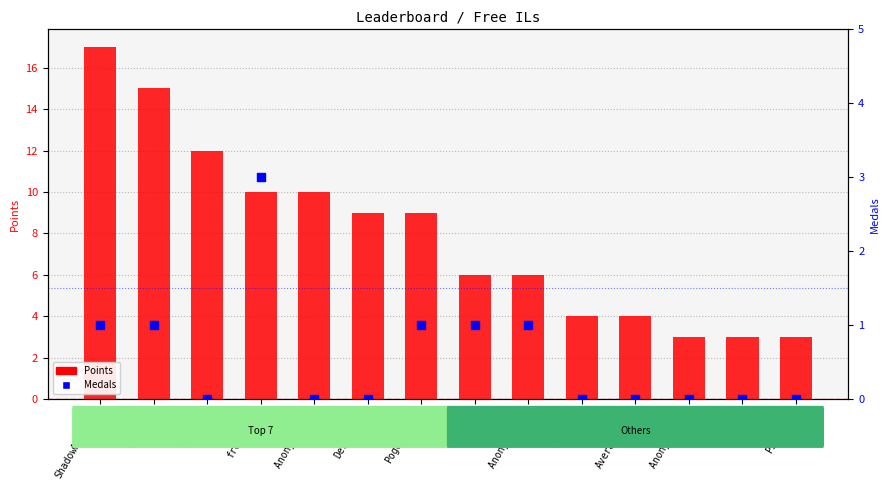

At which category is the sum across all series the highest?

ShadowMario27